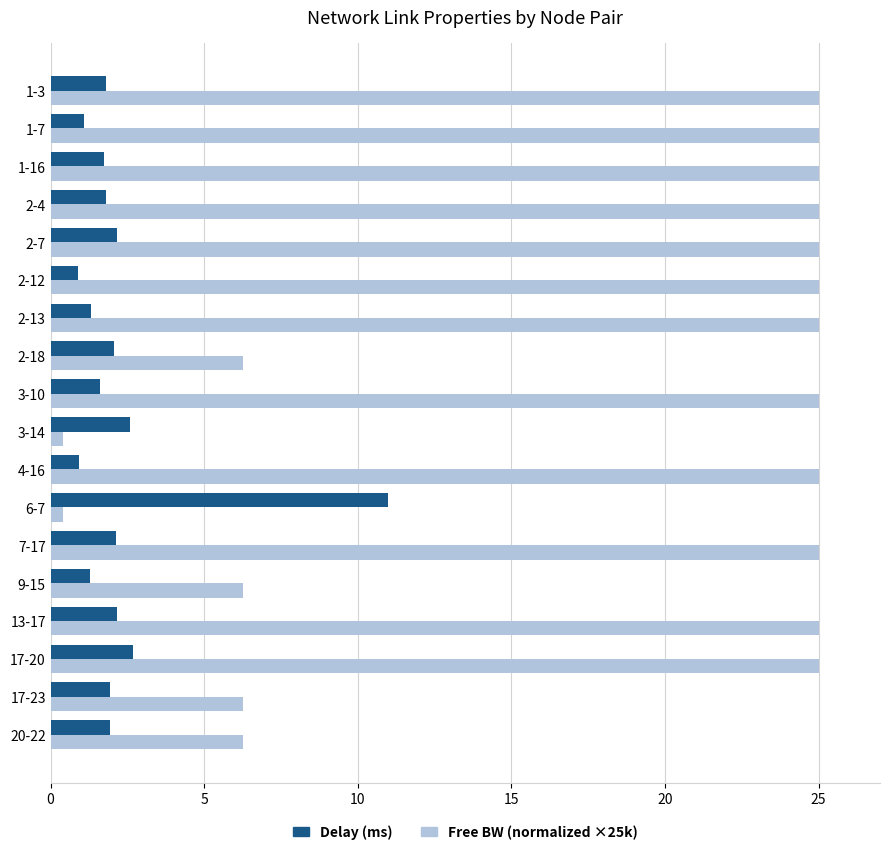

What is the maximum value shown in the chart?

25.0